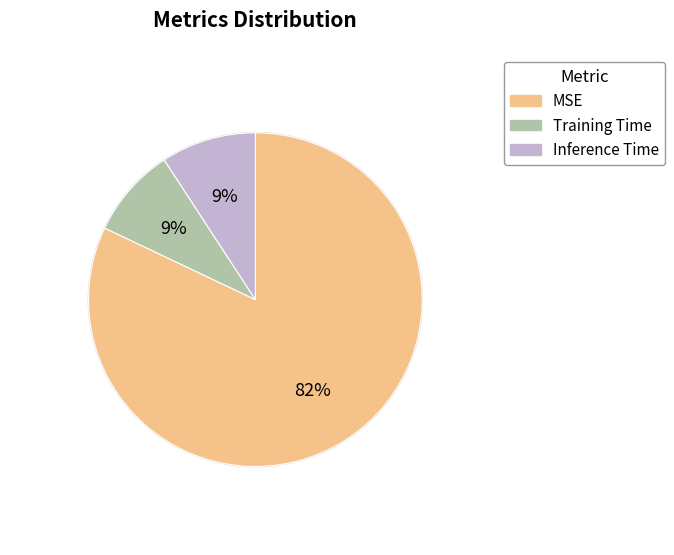

Which slice is the largest?

MSE